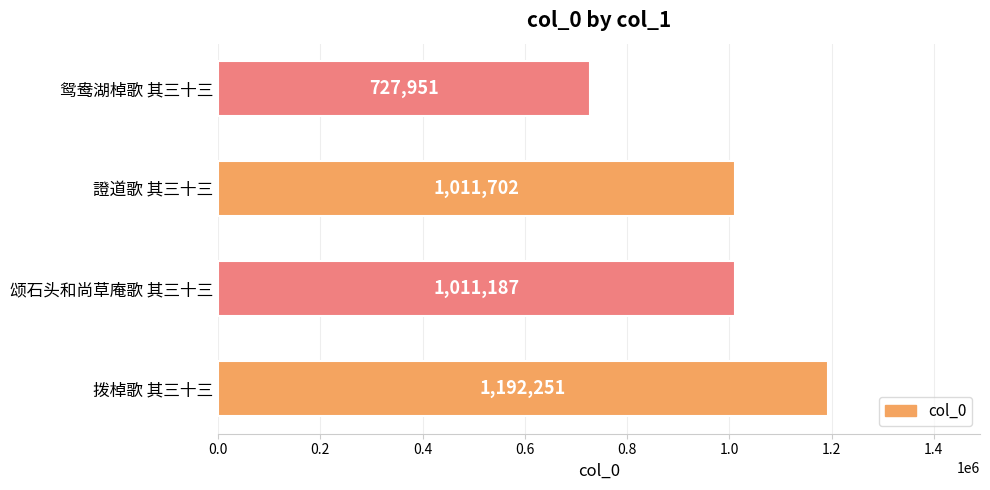

What is the maximum value shown in the chart?

1192251